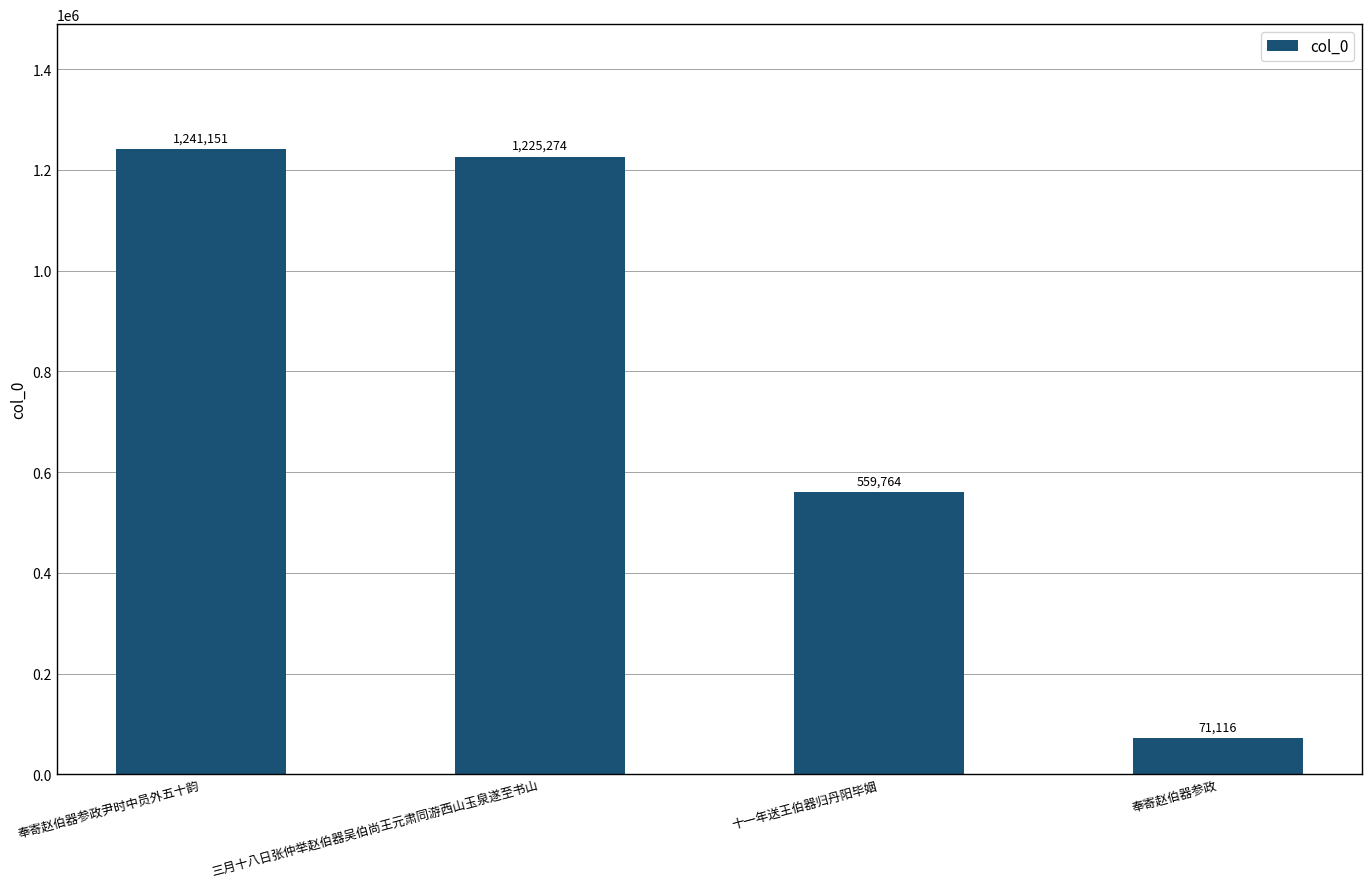

What is the change in value from 三月十八日张仲举赵伯器吴伯尚王元肃同游西山玉泉遂至书山 to 奉寄赵伯器参政?

-1154158